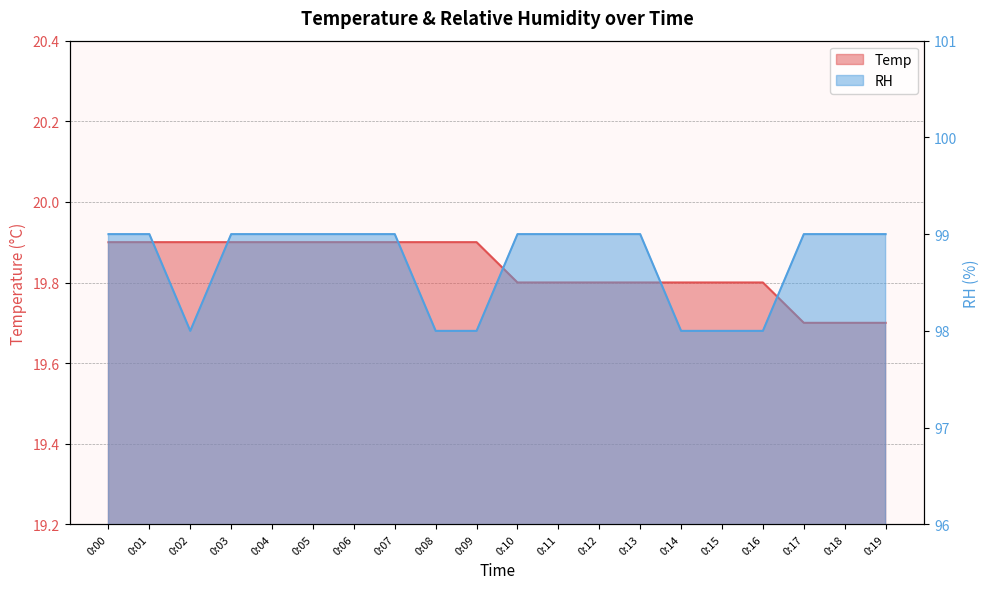

The Temp series shows 19.8 at 0:16. True or false?

True